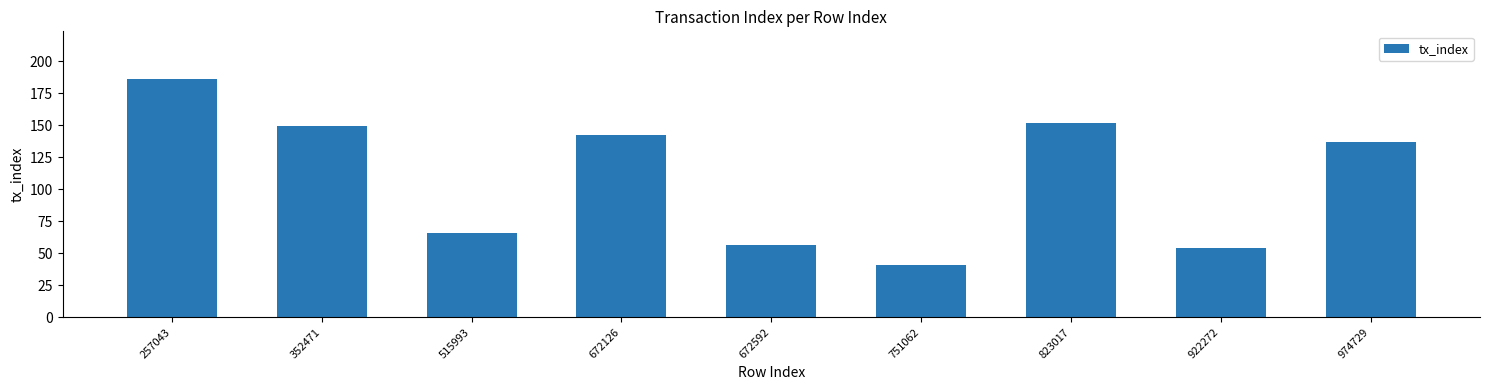

Count the number of categories in the chart.

9